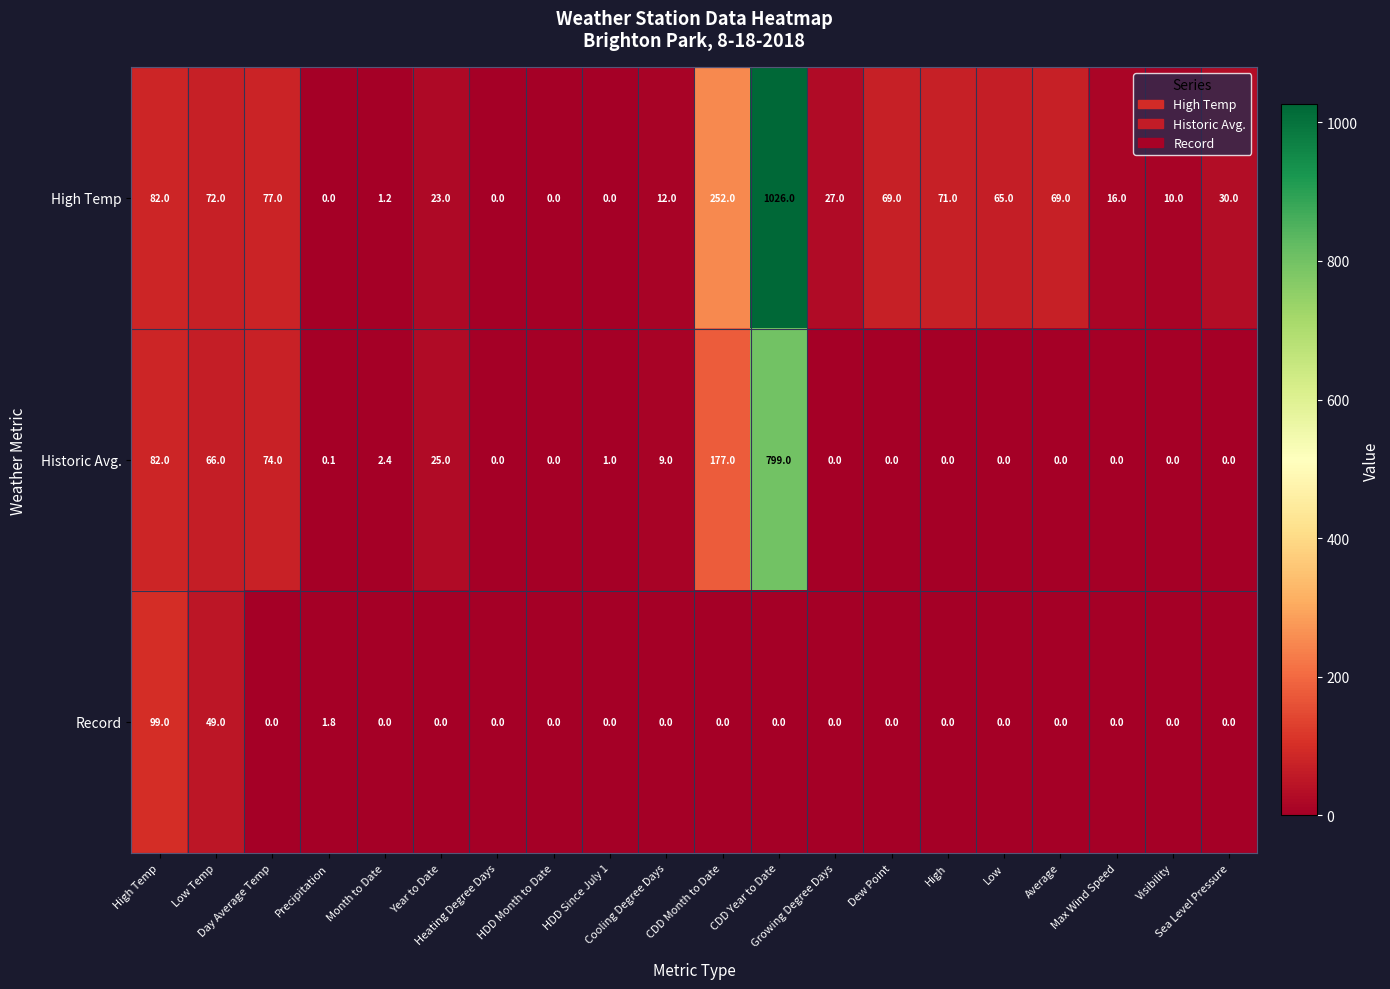

What is the highest value of the Record series?

99.0